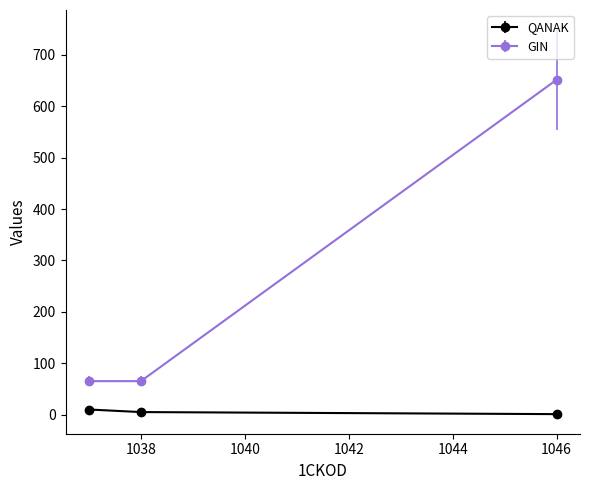

What is the value of the GIN point at the 2nd from the left?

65.2